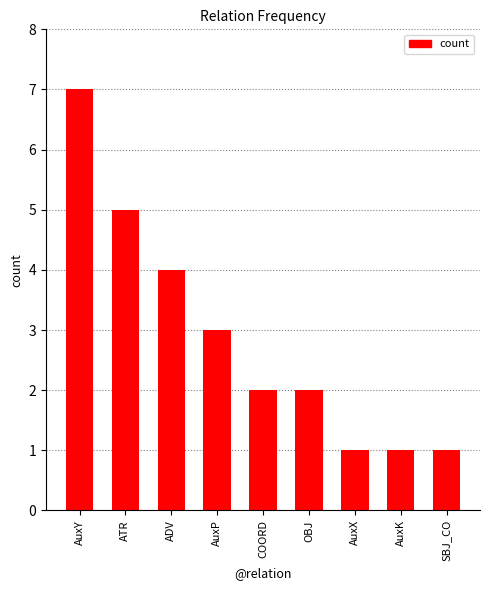

What is the change in value from OBJ to AuxK?

-1